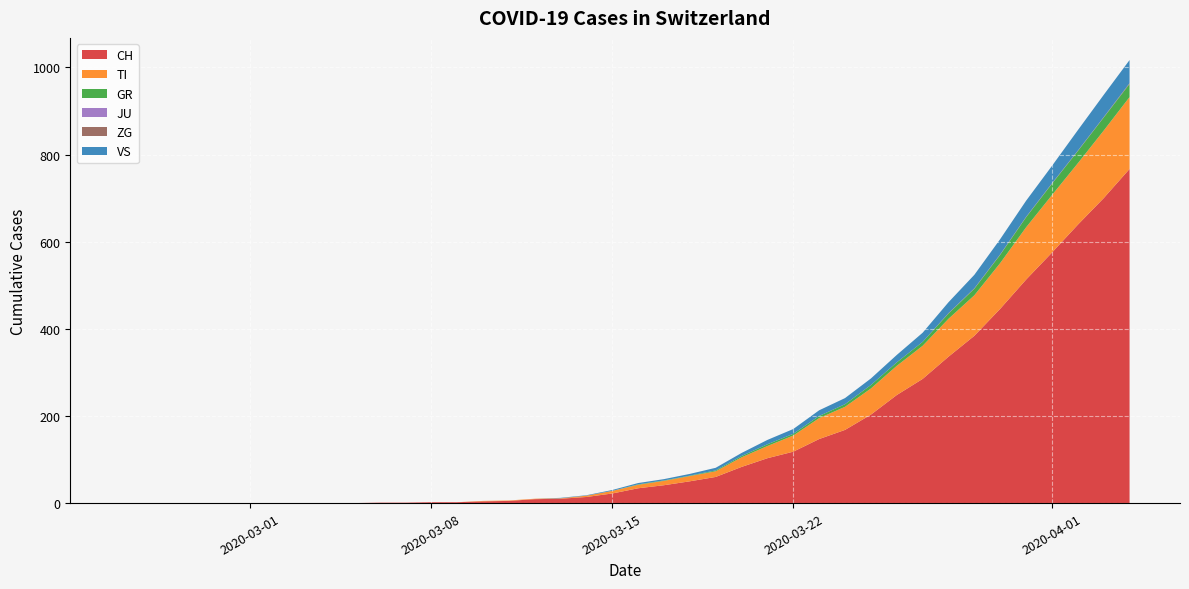

Reading left to right, list all the values displayed in this chart.

CH: 0	0	0	0	0	0	0	0	0	0	1	1	2	2	4	5	9	10	14	22	34	41	50	60	83	103	118	147	168	203	248	285	336	384	446	513	575	639	700	767
TI: 0	0	0	0	0	0	0	0	0	0	0	0	0	0	1	1	1	1	3	6	8	10	12	13	22	28	37	48	53	60	67	76	87	93	105	120	132	141	155	165
GR: 0	0	0	0	0	0	0	0	0	0	0	0	0	0	0	0	0	0	0	0	1	1	1	2	3	4	4	5	6	8	8	9	12	15	19	23	26	28	30	30
JU: 0	0	0	0	0	0	0	0	0	0	0	0	0	0	0	0	0	0	0	0	0	0	0	0	0	0	0	0	0	0	0	0	0	0	0	0	0	0	0	0
ZG: 0	0	0	0	0	0	0	0	0	0	0	0	0	0	0	0	0	0	0	0	0	0	0	0	0	0	0	0	0	0	0	0	1	1	1	1	1	1	1	2
VS: 0	0	0	0	0	0	0	0	0	0	0	0	0	0	0	0	0	1	1	2	3	3	4	6	7	10	11	13	14	15	17	21	25	31	35	37	40	47	51	53